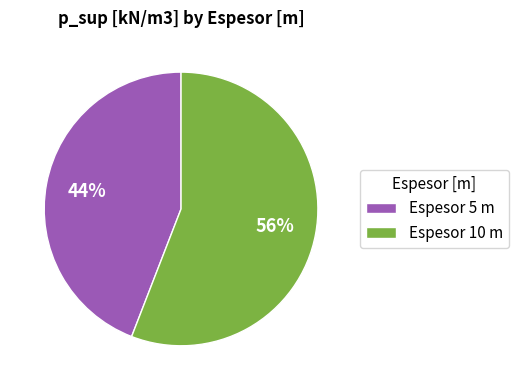

What is the smallest slice in the pie chart?

Espesor 5 m